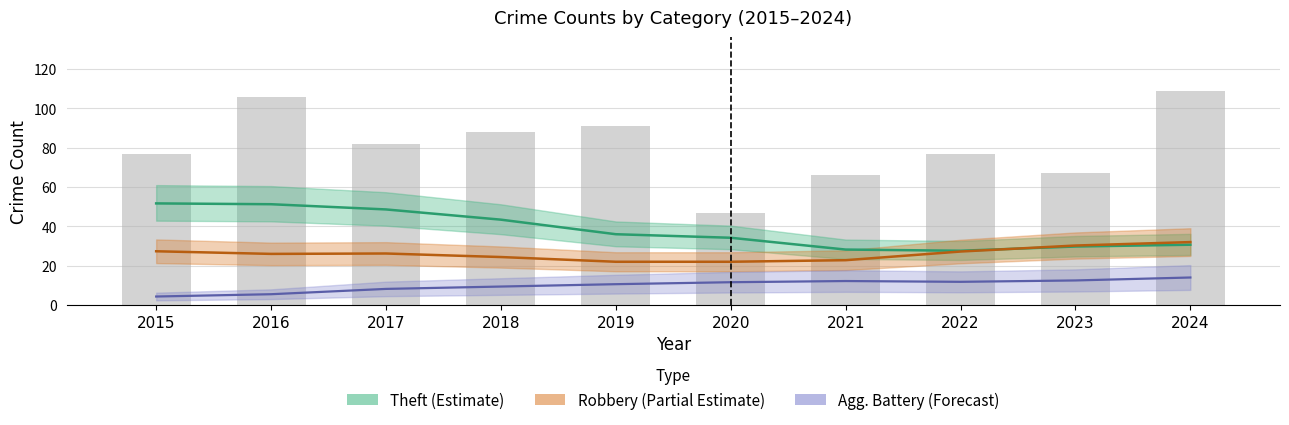

What value does the Aggravated Assault series have at 2017?

7